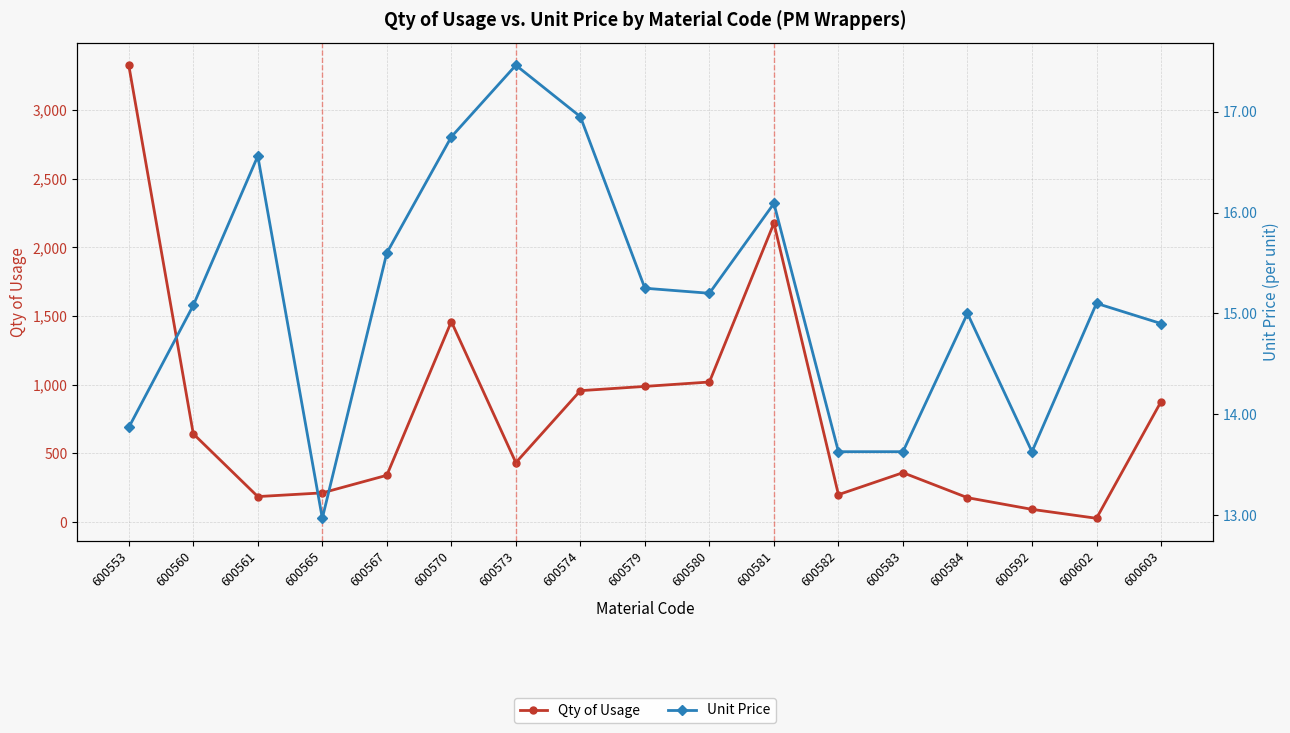

Reading right to left, extract all data points from this chart.

Qty of Usage: 600603=877.0	600602=28.0	600592=93.0	600584=178.0	600583=360.0	600582=200.0	600581=2176.0	600580=1020.0	600579=988.0	600574=957.0	600573=433.0	600570=1460.0	600567=341.0	600565=213.0	600561=186.0	600560=643.0	600553=3326.0
Unit Price: 600603=14.9	600602=15.1	600592=13.6	600584=15.0	600583=13.6	600582=13.6	600581=16.1	600580=15.2	600579=15.2	600574=16.9	600573=17.5	600570=16.8	600567=15.6	600565=13.0	600561=16.6	600560=15.1	600553=13.9